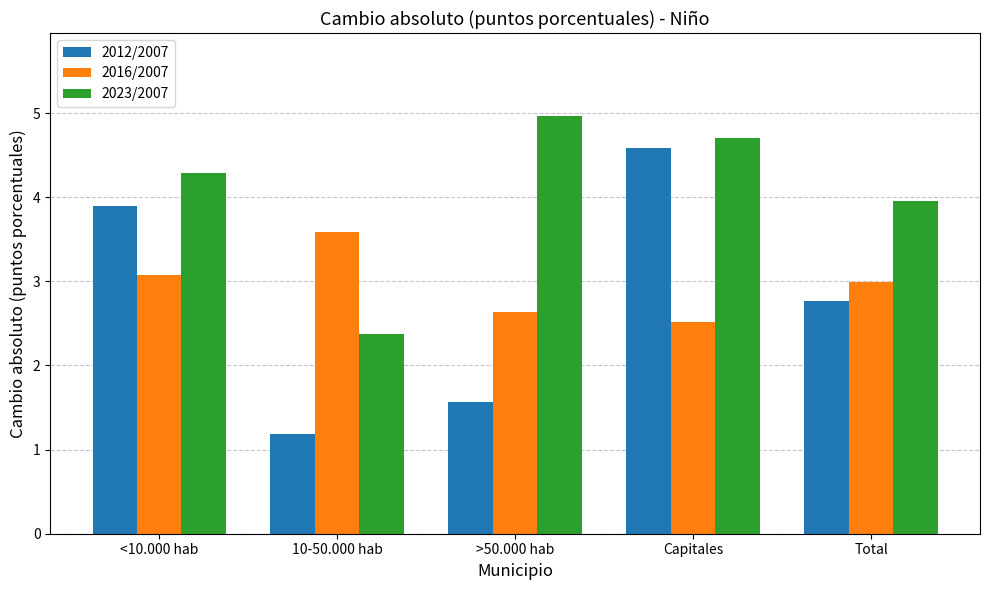

Reading left to right, what are all the values shown in this chart?

2012/2007: <10.000 hab=3.9	10-50.000 hab=1.2	>50.000 hab=1.6	Capitales=4.6	Total=2.8
2016/2007: <10.000 hab=3.1	10-50.000 hab=3.6	>50.000 hab=2.6	Capitales=2.5	Total=3.0
2023/2007: <10.000 hab=4.3	10-50.000 hab=2.4	>50.000 hab=5.0	Capitales=4.7	Total=4.0